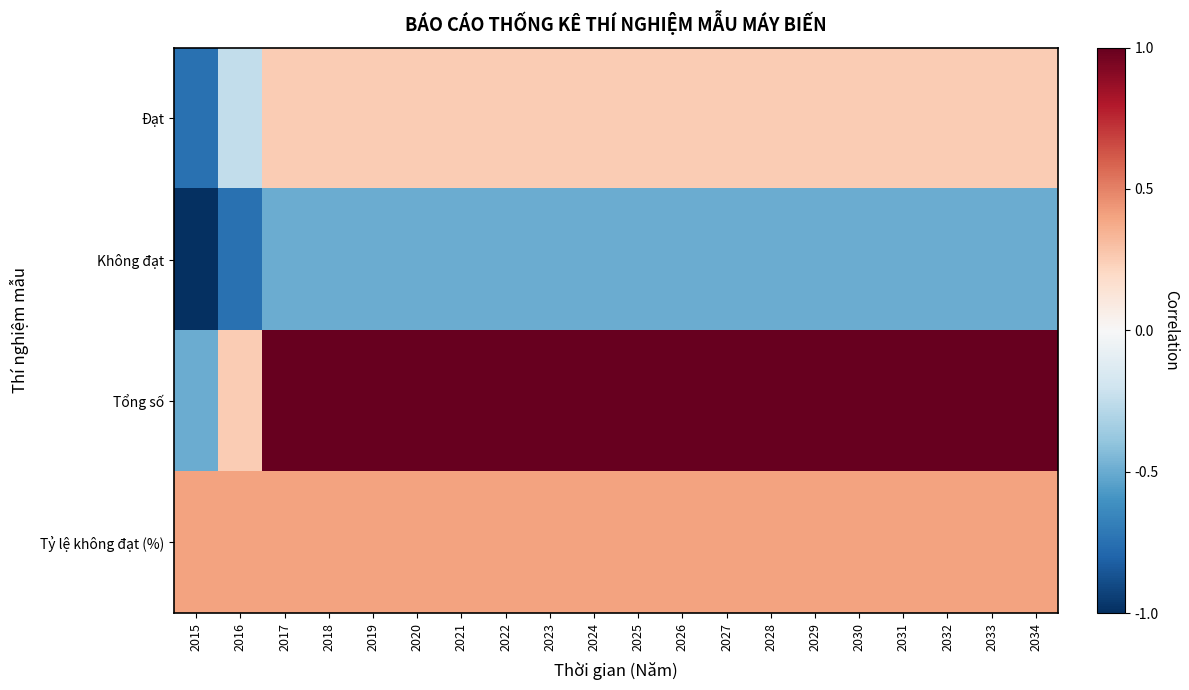

Which series has the widest spread of values?

Tổng số